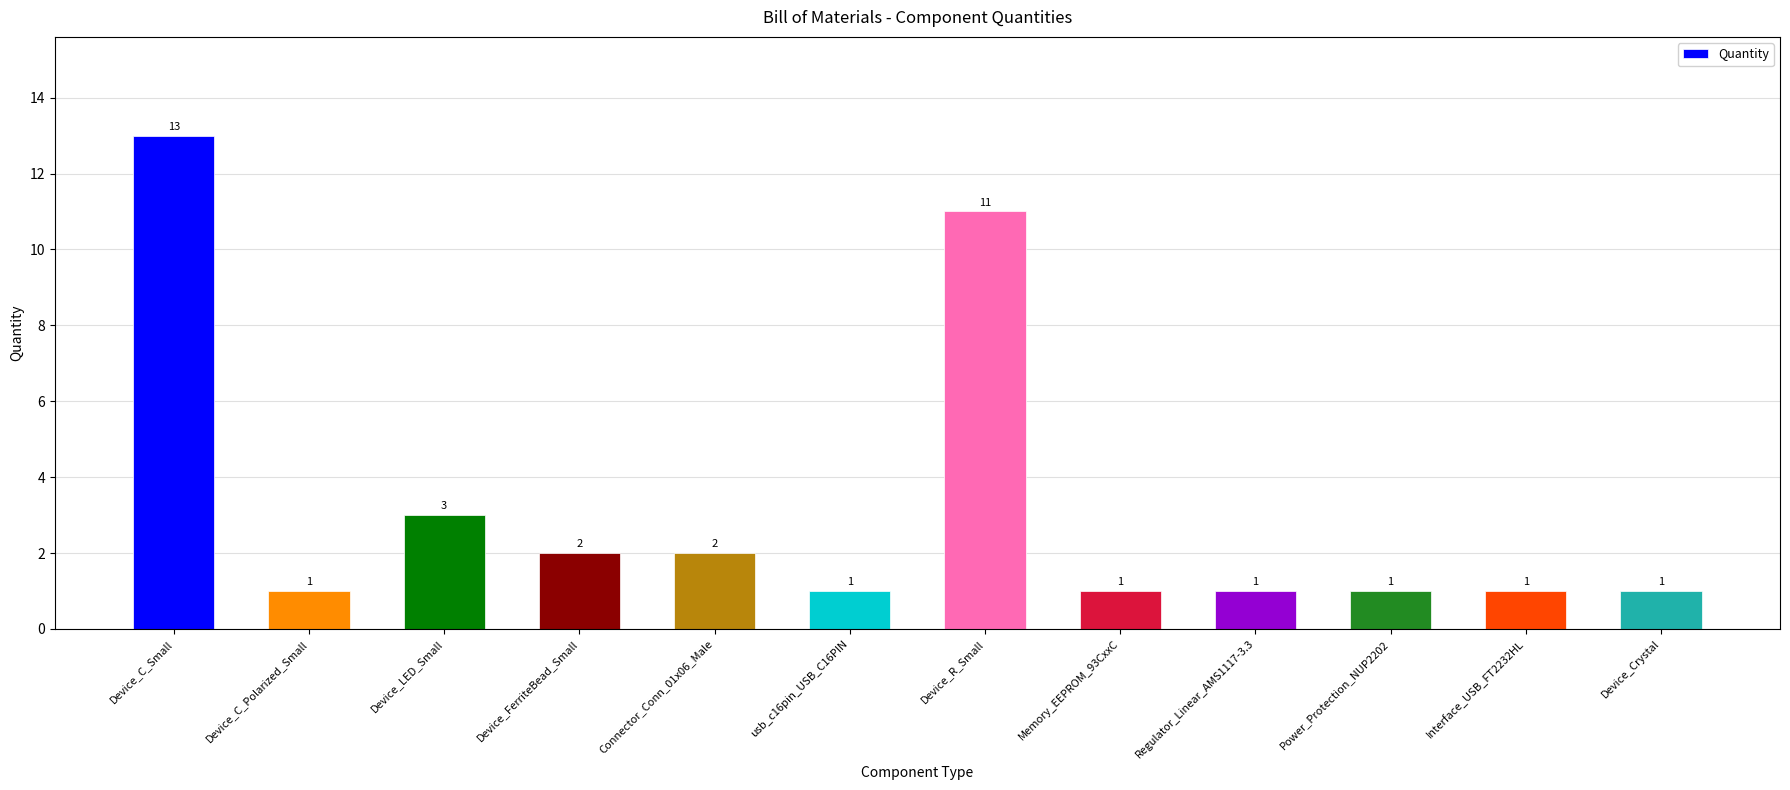

How many distinct data groups are displayed?

1